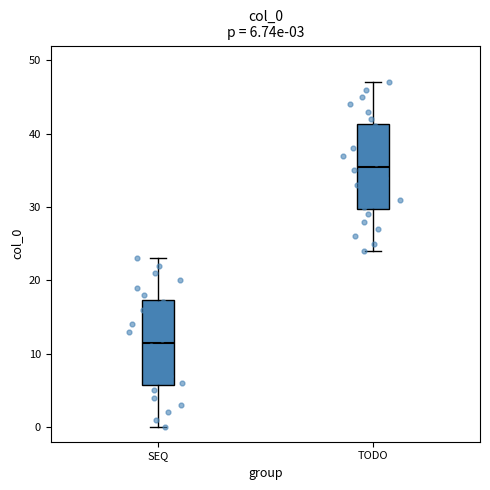

Which box has the lowest median line?

SEQ